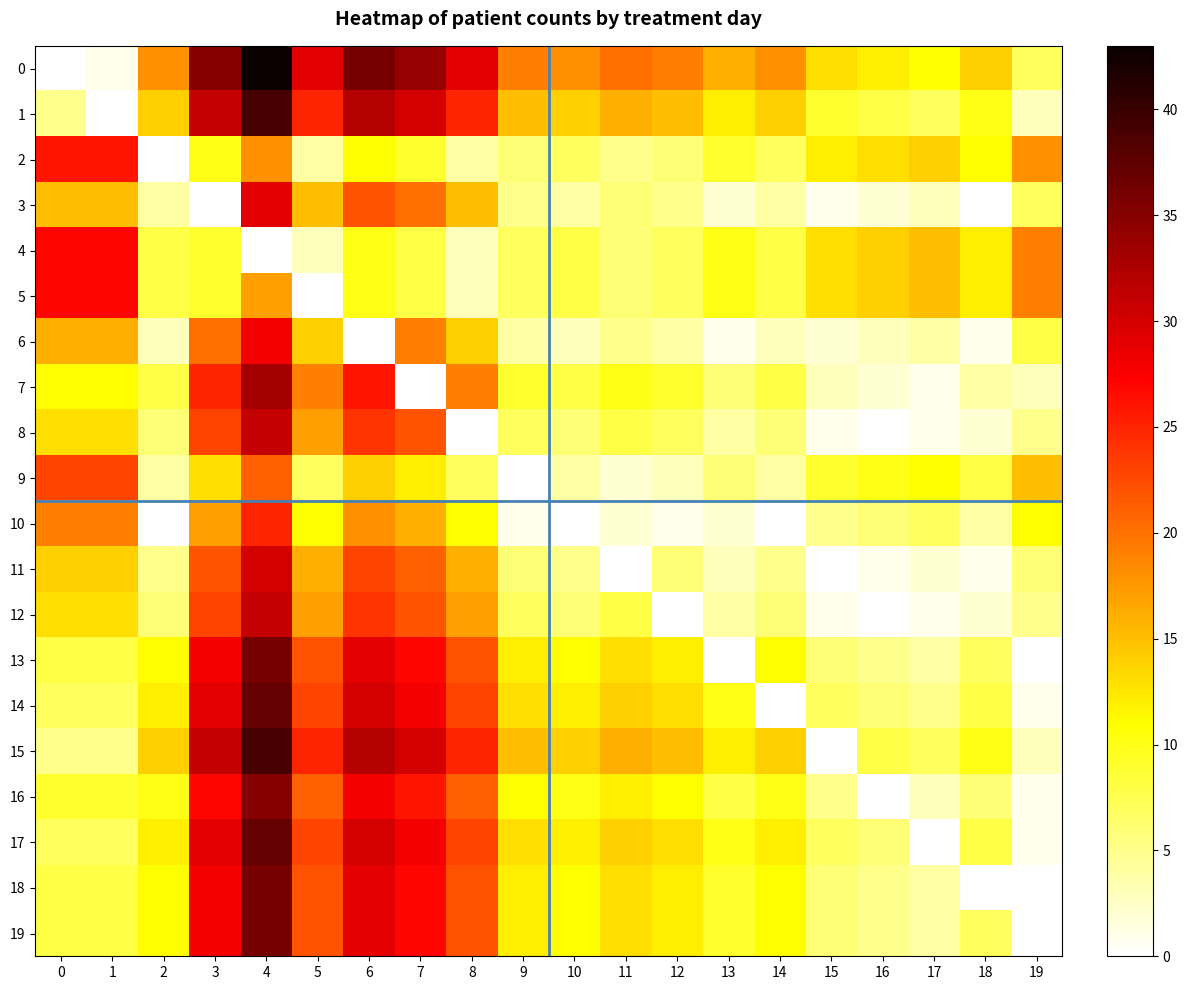

How many categories are shown in the chart?

20